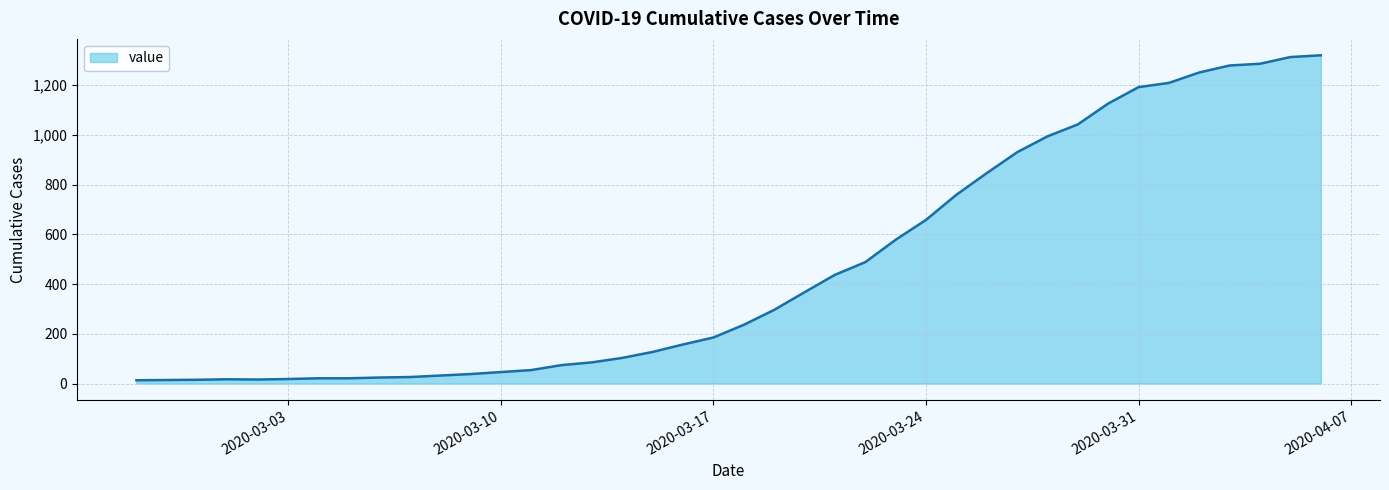

What is the difference between the maximum and minimum values?

1307